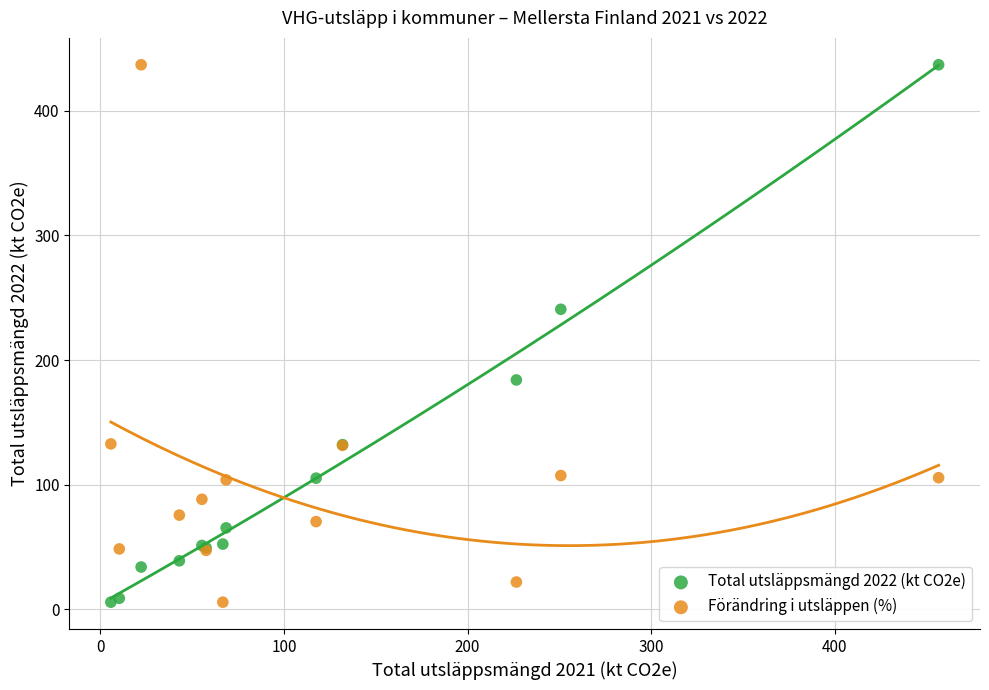

What is the X range (max minus min) for the scatter plot?

450.9